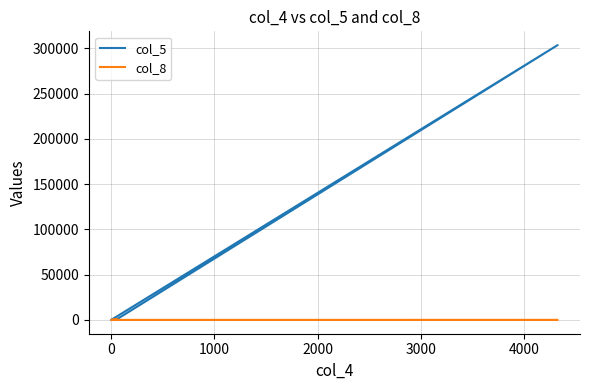

Reading left to right, what are all the values shown in this chart?

col_5: 16	366	303635	4	1061
col_8: 39	27	38	0	1026